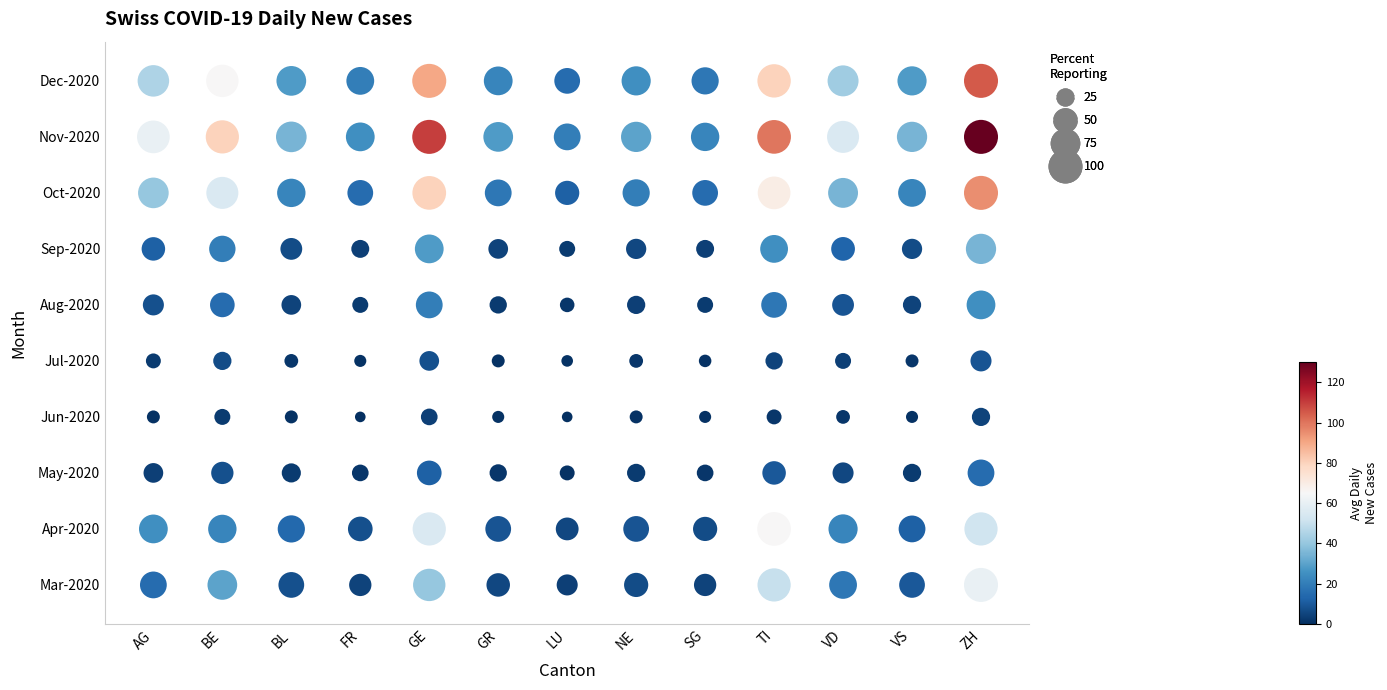

Which label corresponds to the largest value in the chart?

ZH